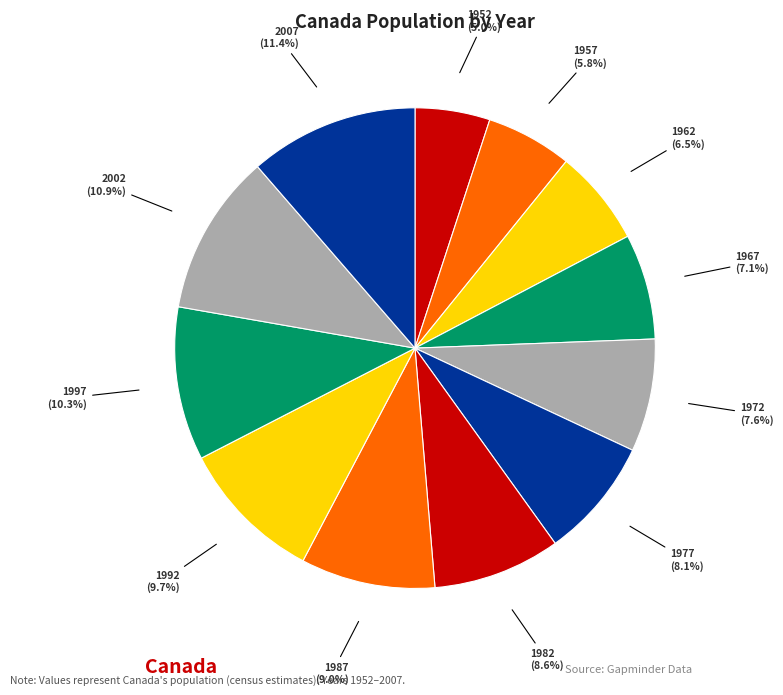

Is it true that 1972 is 16% of the pie?

False